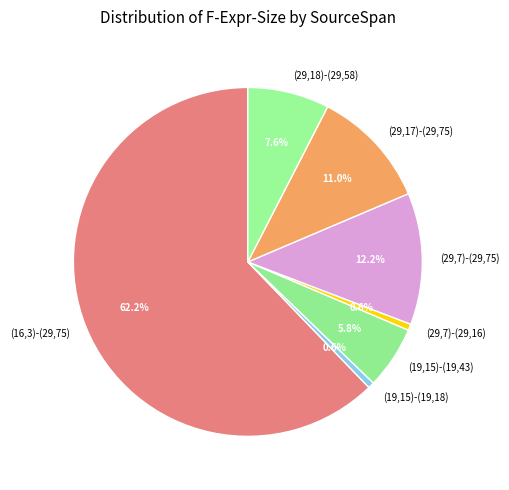

To the nearest percent, what portion does (29,7)-(29,16) represent?

1%